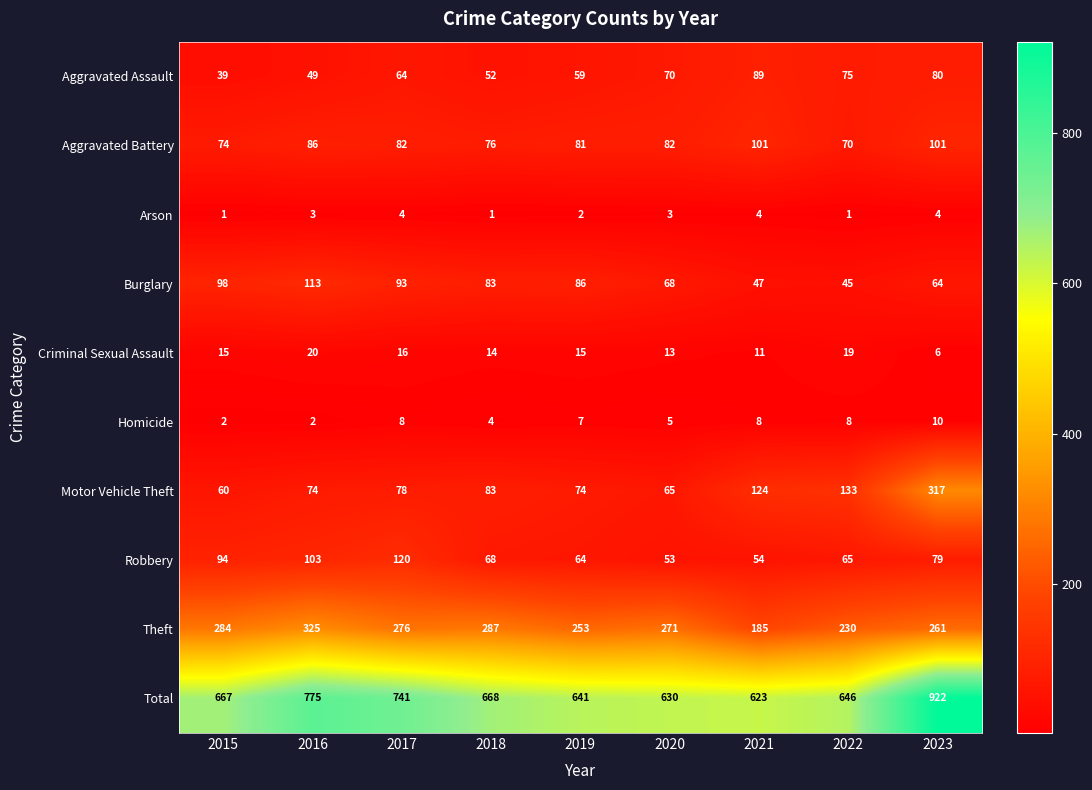

How many categories are shown in the chart?

9